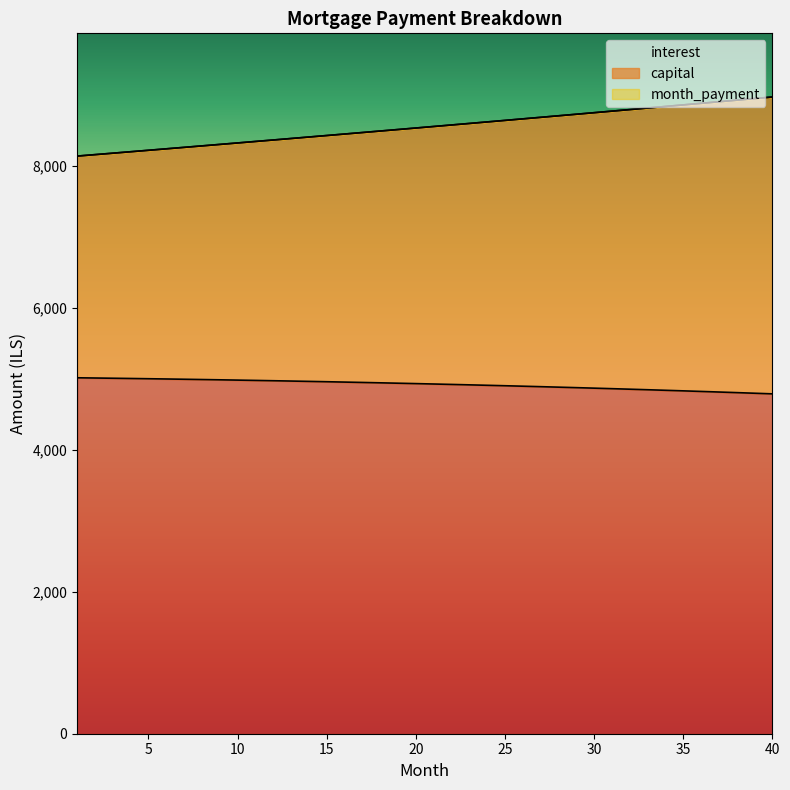

What is the difference between the maximum and minimum values in the interest series?

226.3